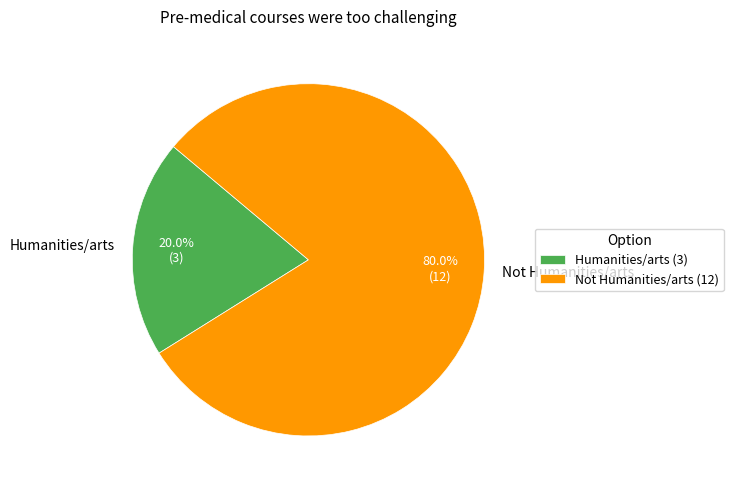

Which has a higher value, Humanities/arts or Not Humanities/arts?

Not Humanities/arts